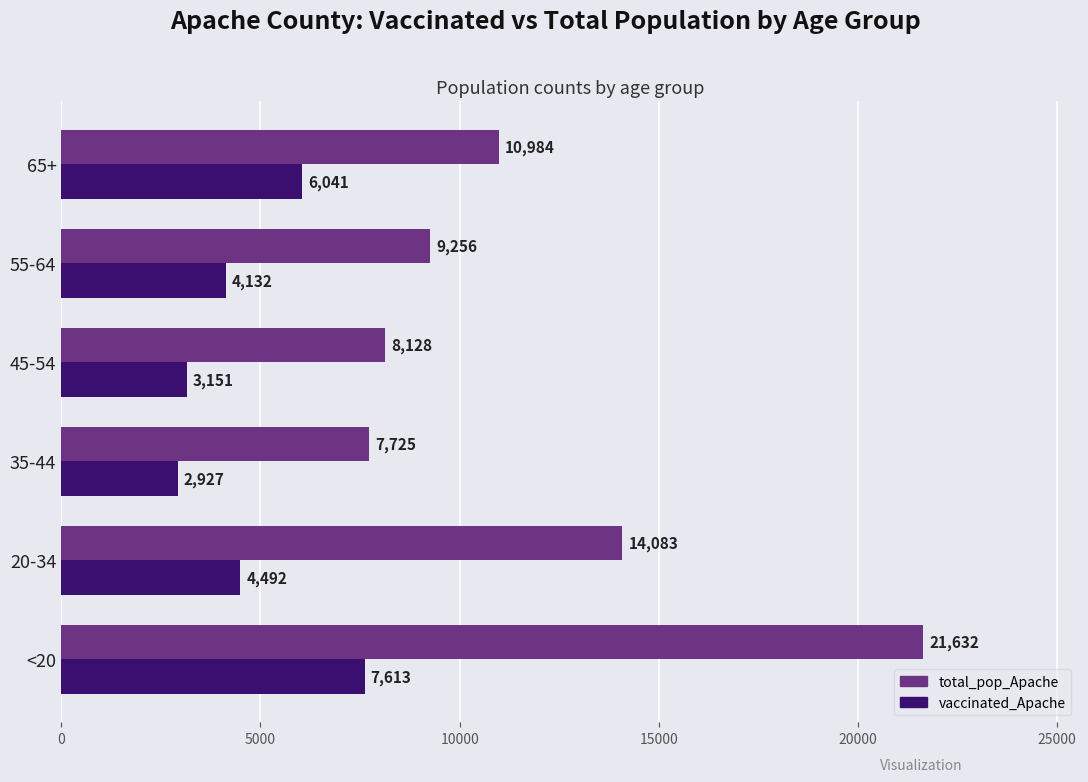

What is the average value of the vaccinated_Apache series?

4726